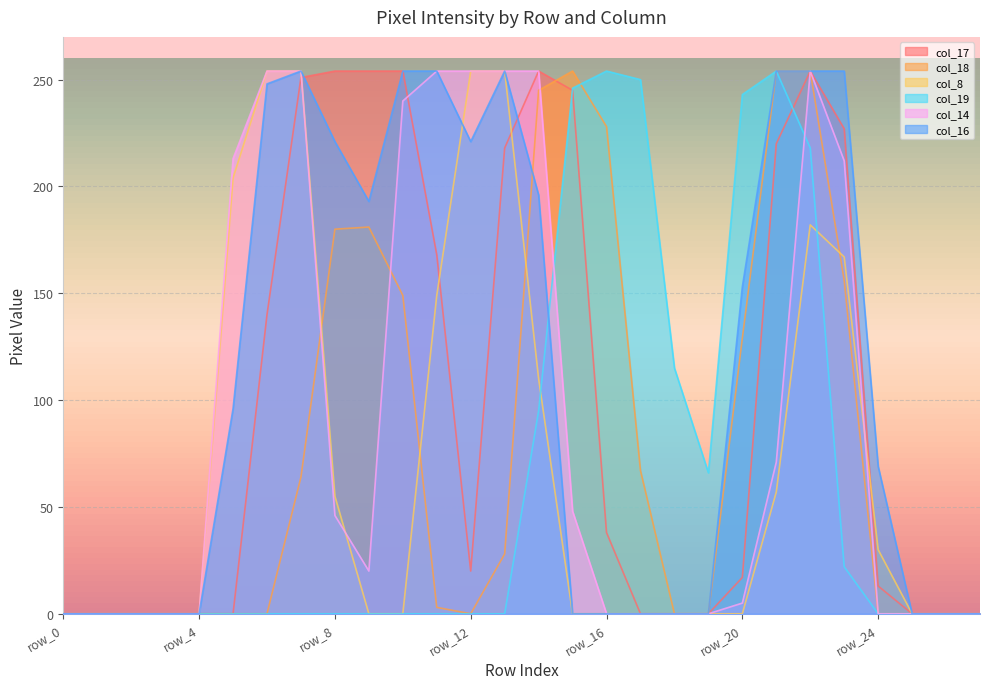

Rank the categories by col_19 value from highest to lowest.

row_16, row_21, row_17, row_15, row_20, row_22, row_18, row_14, row_19, row_23, row_0, row_1, row_2, row_3, row_4, row_5, row_6, row_7, row_8, row_9, row_10, row_11, row_12, row_13, row_24, row_25, row_26, row_27